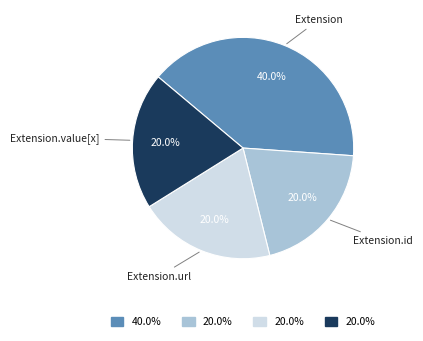

Is there a majority slice in this chart?

No